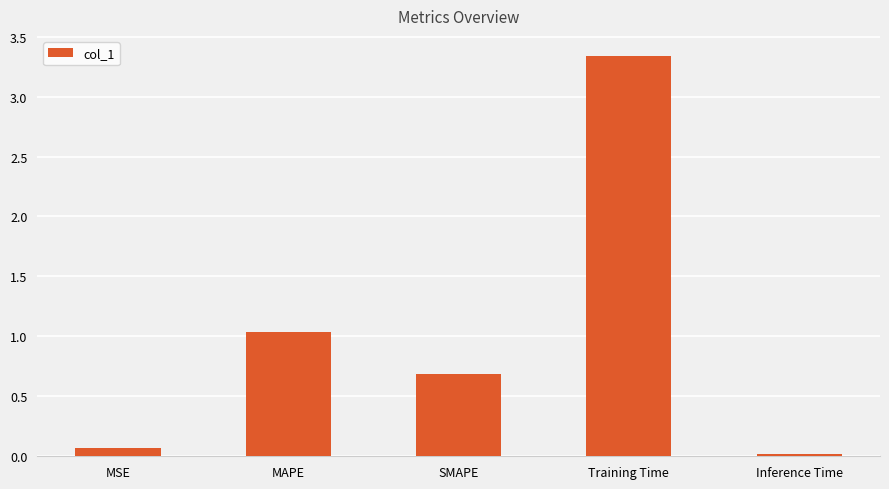

Rank the categories by value from lowest to highest.

Inference Time, MSE, SMAPE, MAPE, Training Time